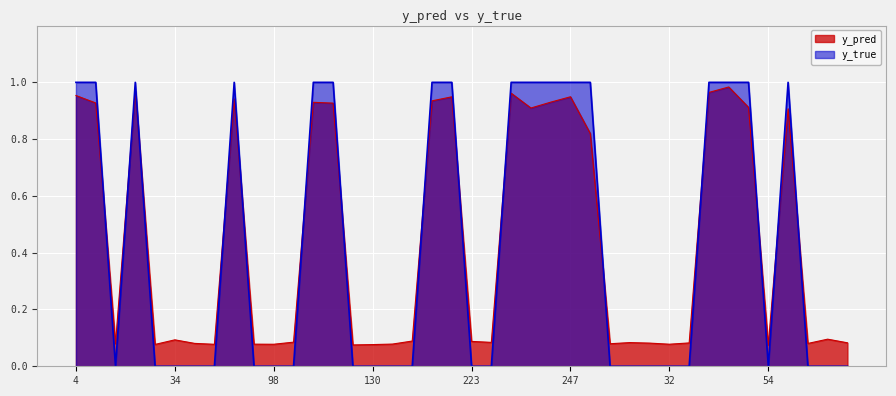

Which category has the highest value across all series?

4